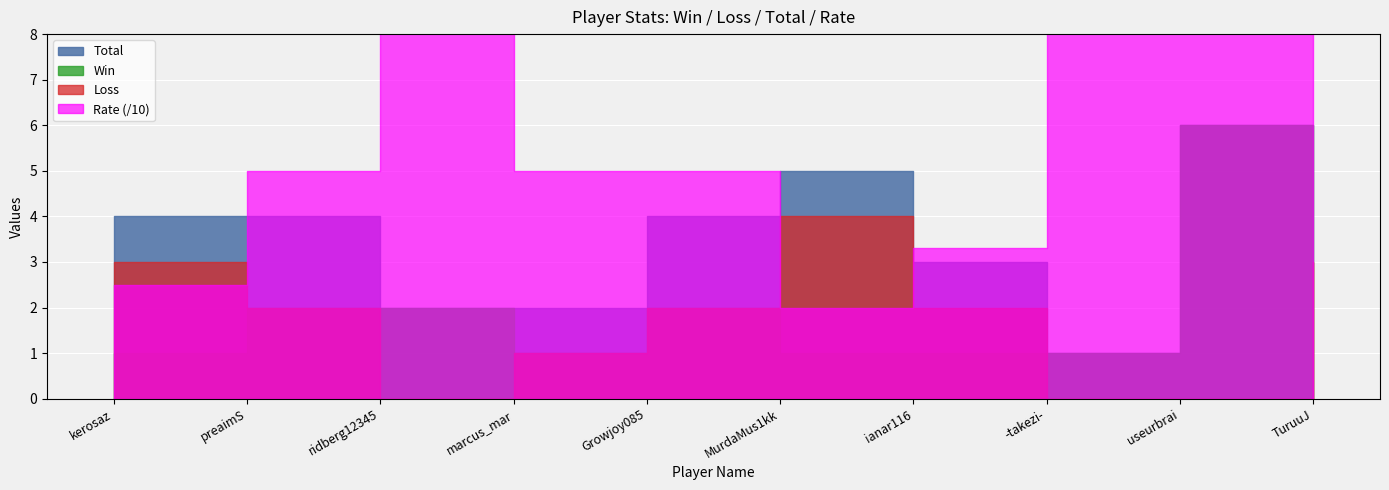

What is the sum of the Win values at ridberg12345 and MurdaMus1kk?

3